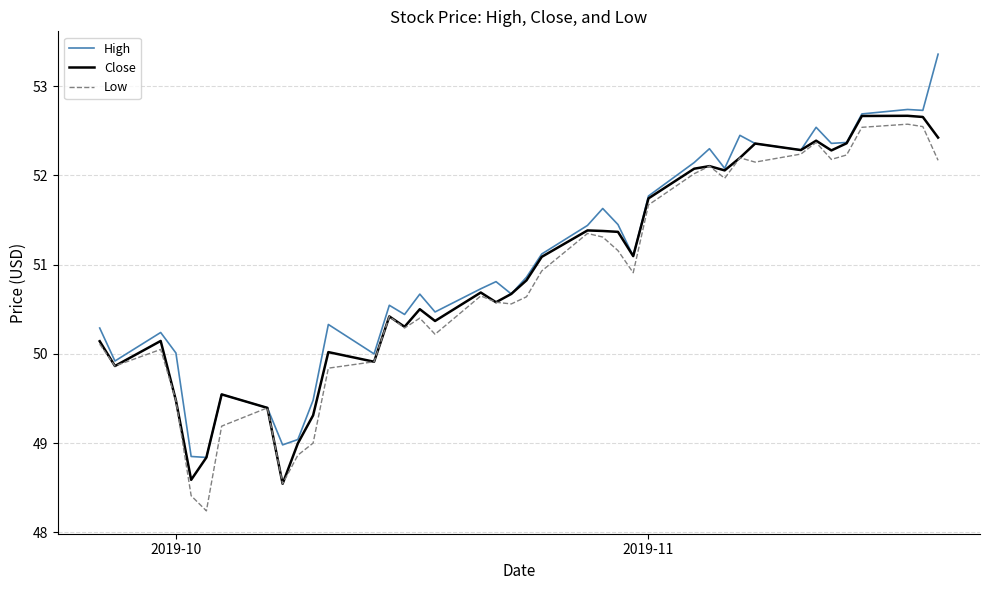

In High, how many points are lower than both neighbors (excluding endpoints)?

12